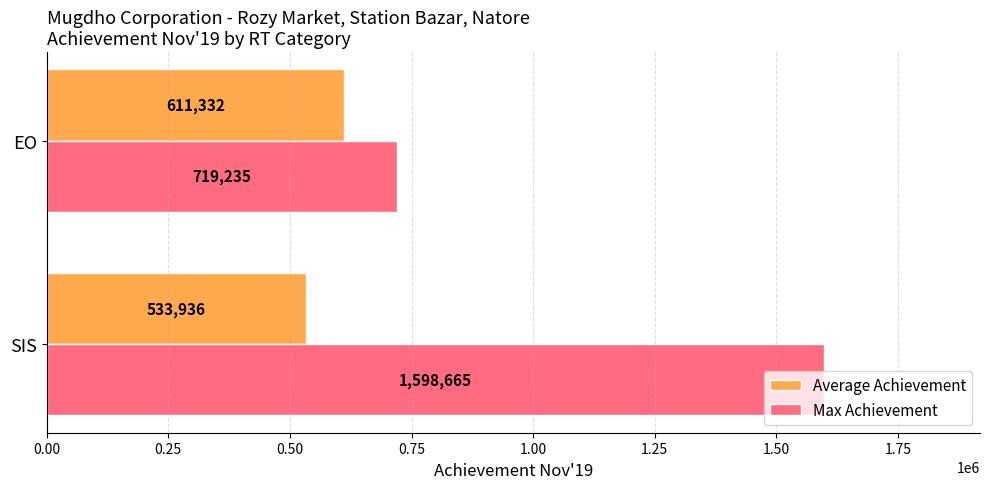

How many Max Achievement values are between 719235 and 1598665?

2